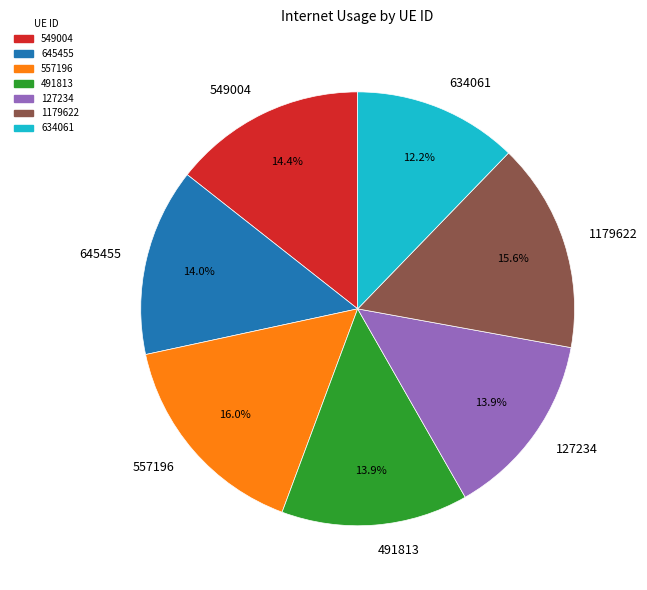

What percentage is the 645455 slice, to the nearest percent?

14%